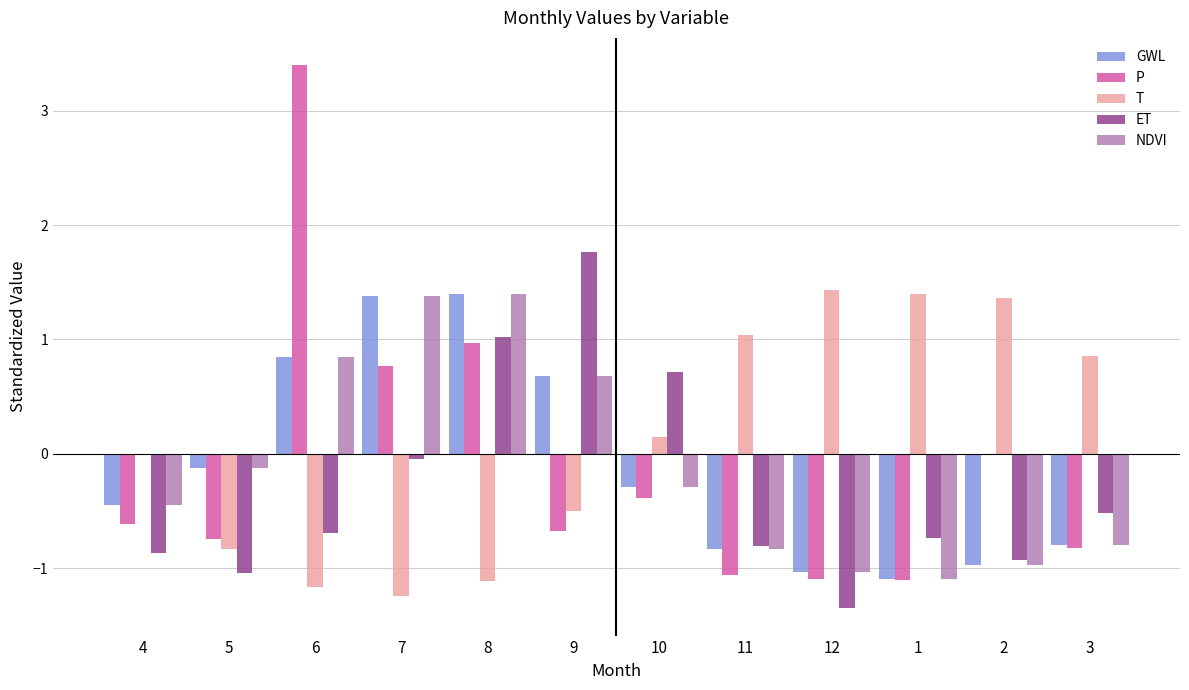

Is the value of NDVI at 3 greater than the value of GWL at 4?

No